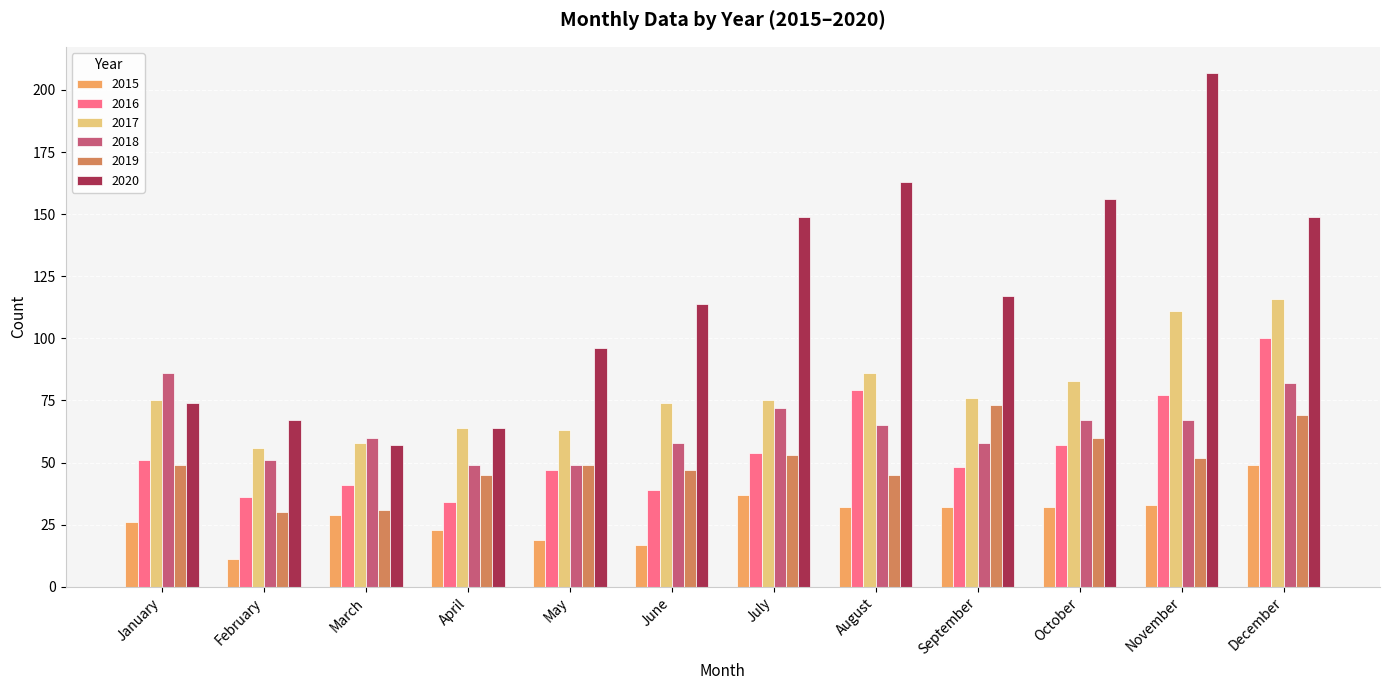

At which category is the sum across all series the highest?

December